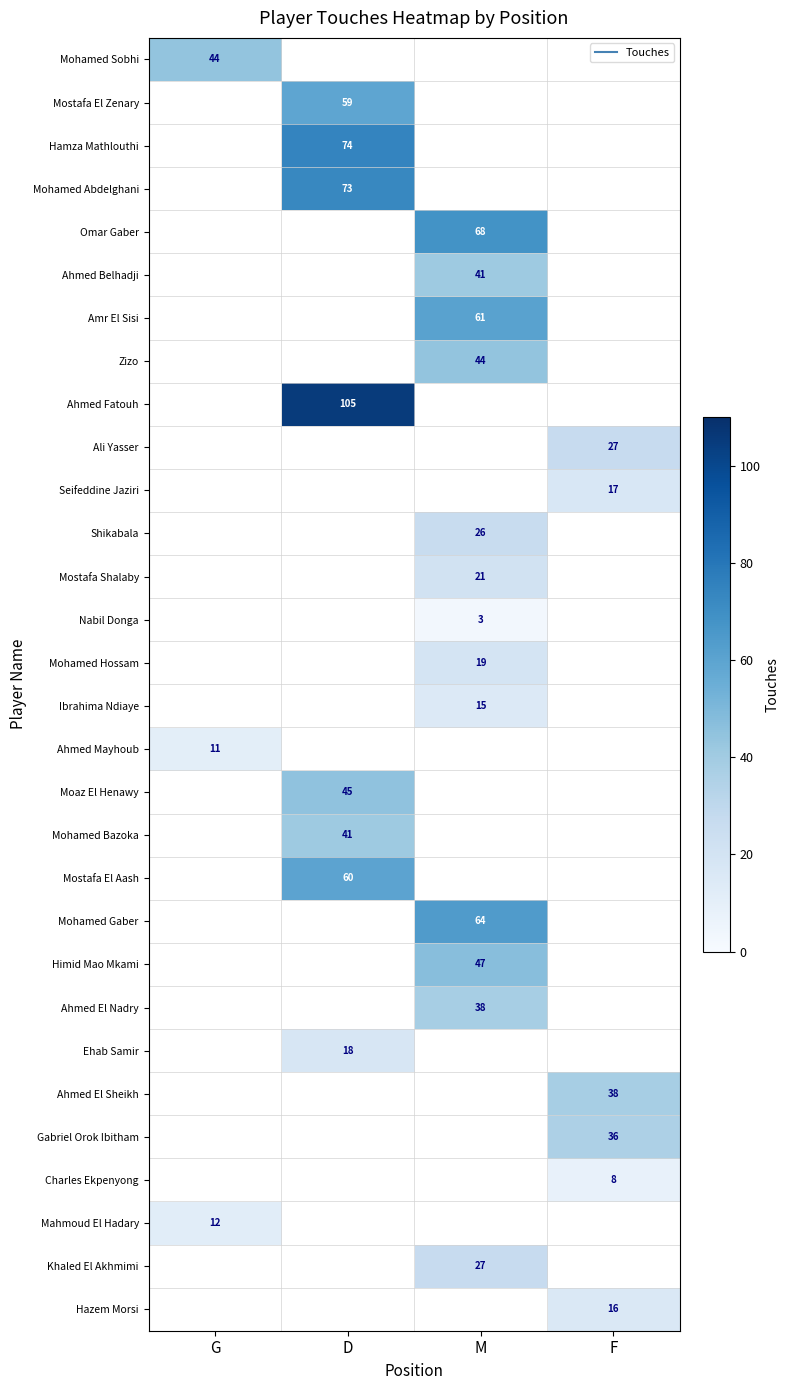

What is the approximate value of Himid Mao Mkami at M?

47.0